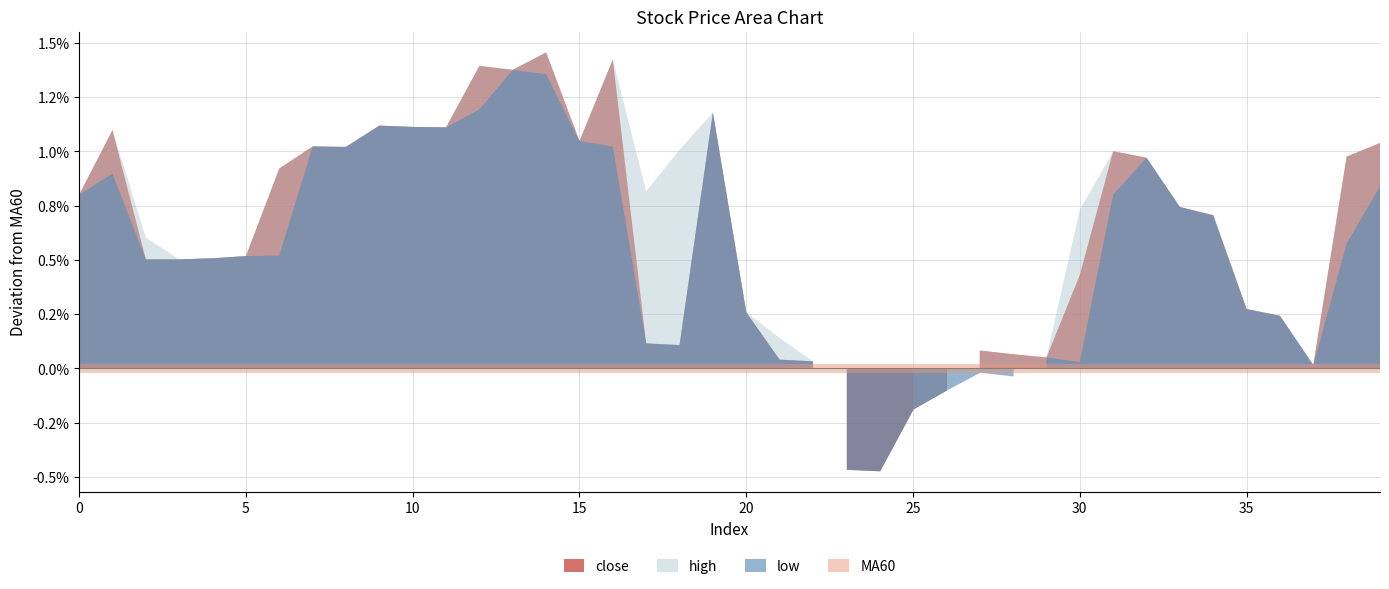

Rank the categories by close value from lowest to highest.

23, 24, 25, 26, 17, 18, 21, 22, 27, 28, 29, 20, 2, 3, 4, 5, 37, 30, 35, 36, 0, 6, 7, 8, 1, 9, 10, 11, 15, 33, 34, 19, 31, 32, 12, 13, 14, 16, 38, 39